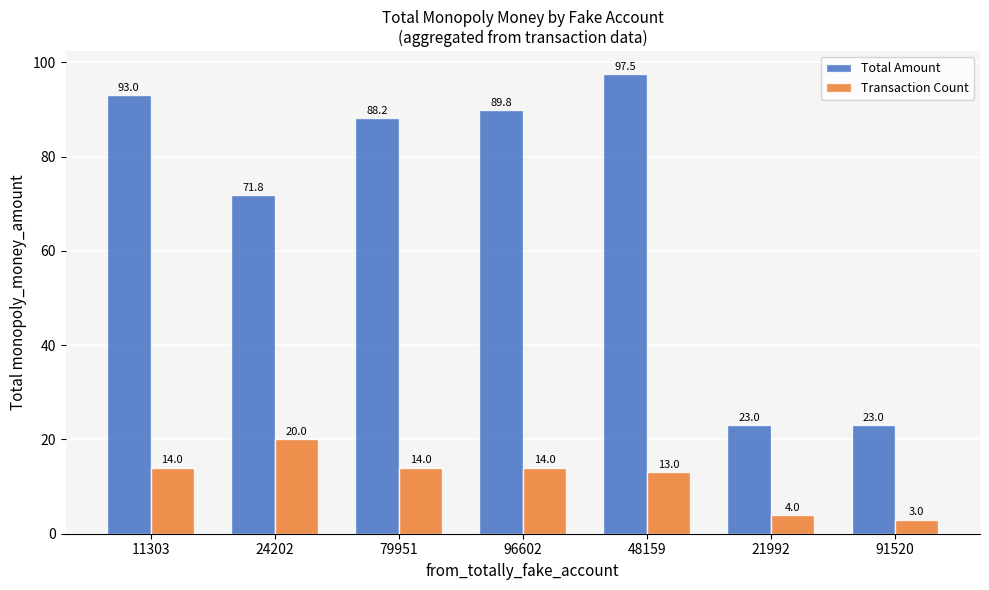

Which series has the largest total across all categories?

Total Amount